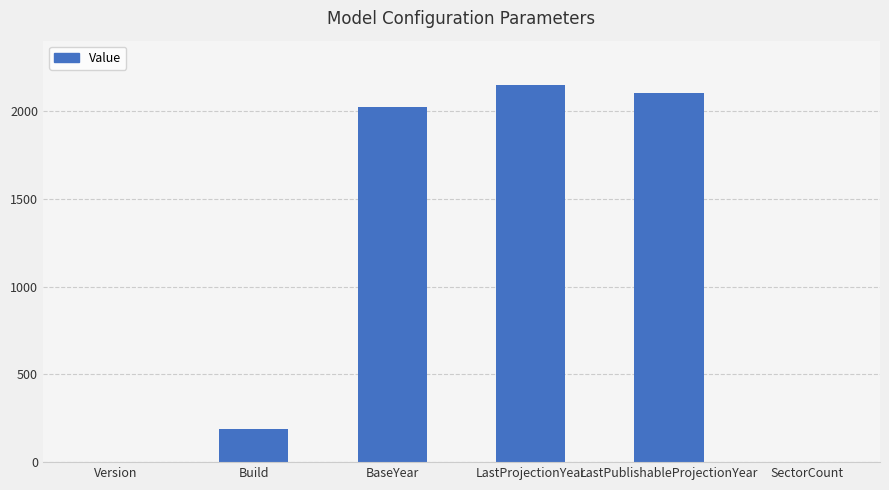

The value at LastProjectionYear is 927. True or false?

False